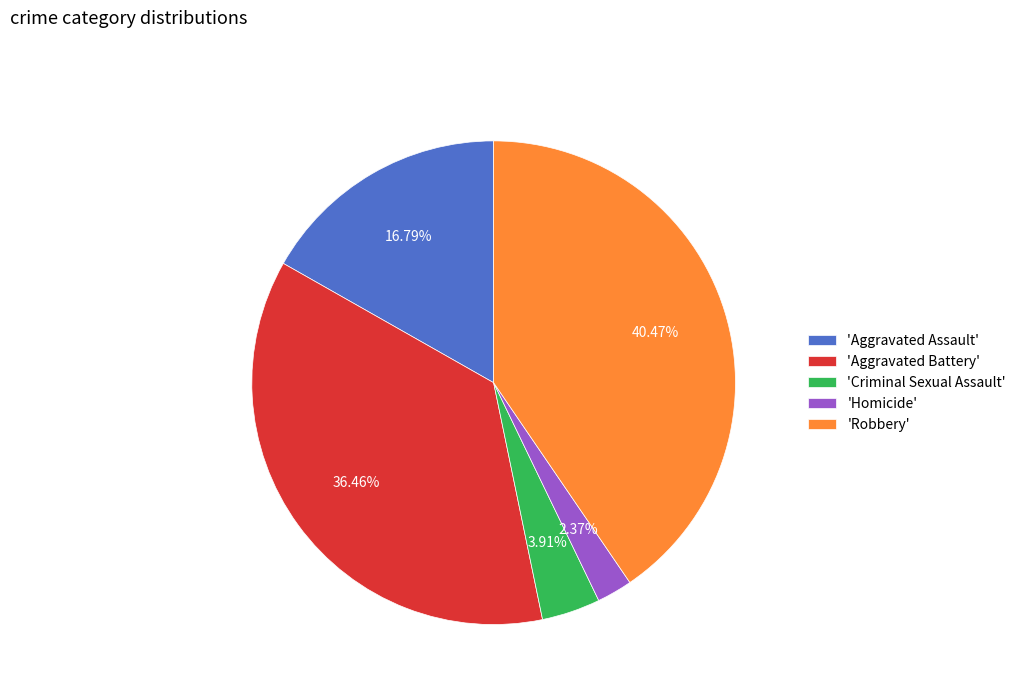

Does 'Criminal Sexual Assault' account for over 50% of the chart?

No